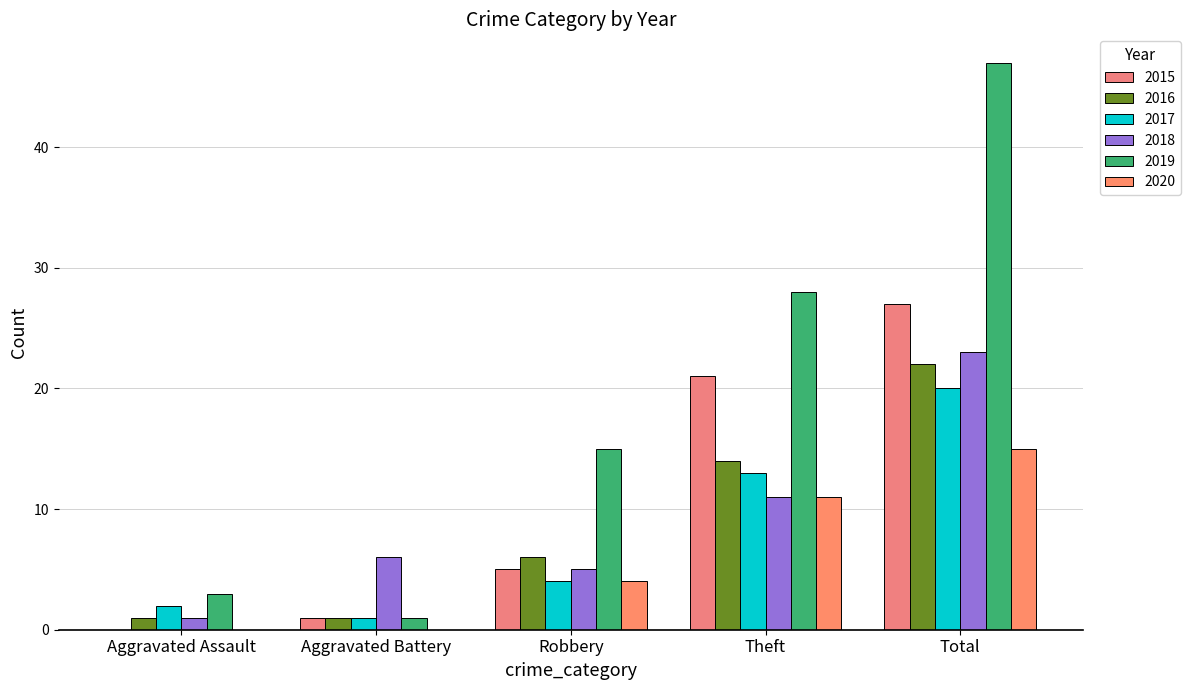

What is the sum of the 2017 values at Total and Aggravated Battery?

21